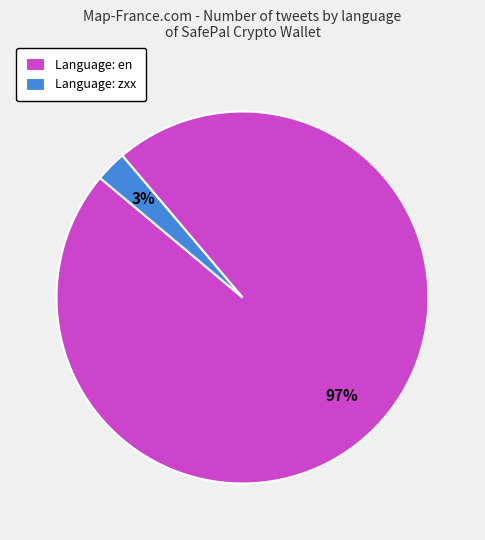

Rank the categories by value from highest to lowest.

Language: en, Language: zxx